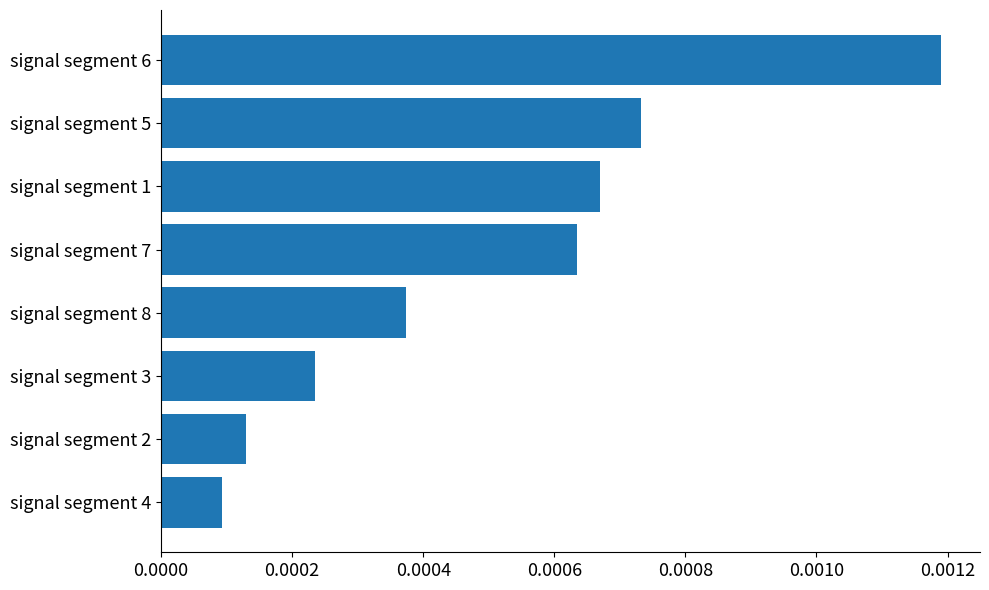

List the labels in order of value, smallest first.

signal segment 4, signal segment 2, signal segment 3, signal segment 8, signal segment 7, signal segment 1, signal segment 5, signal segment 6